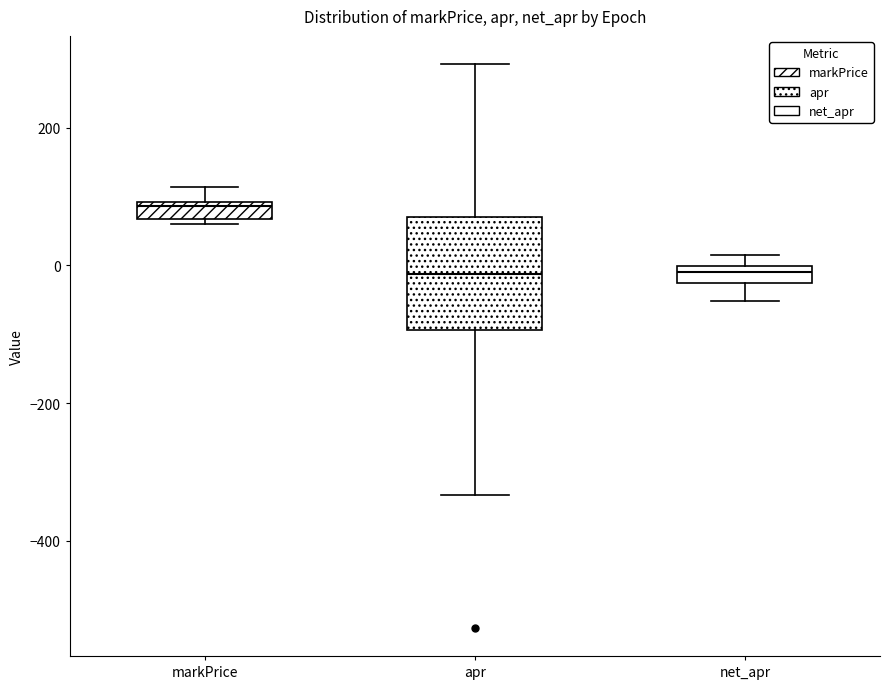

Comparing the boxes themselves (not the whiskers), which one is the tallest?

apr